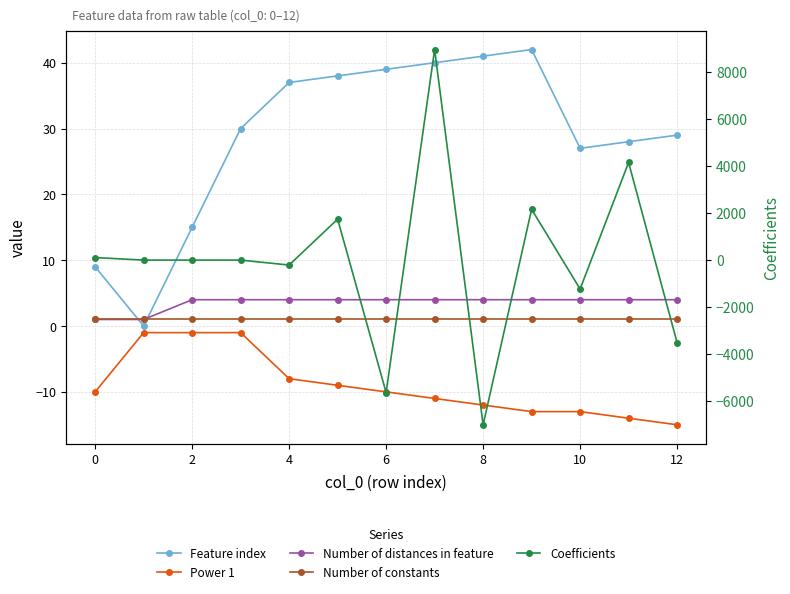

The Feature index series shows 29.0 at 12. True or false?

True